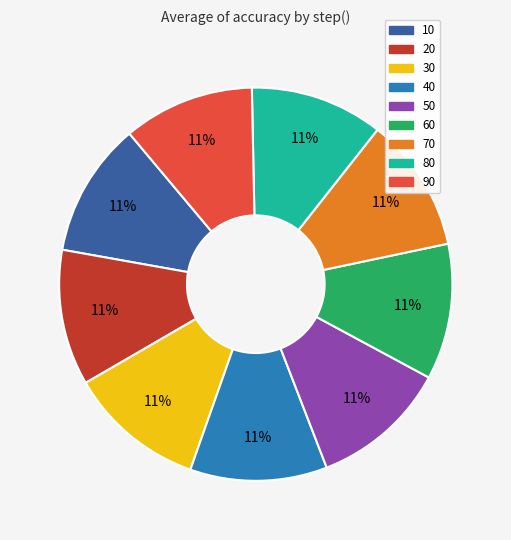

To the nearest percent, what is the combined percentage of 10 and 70?

22%